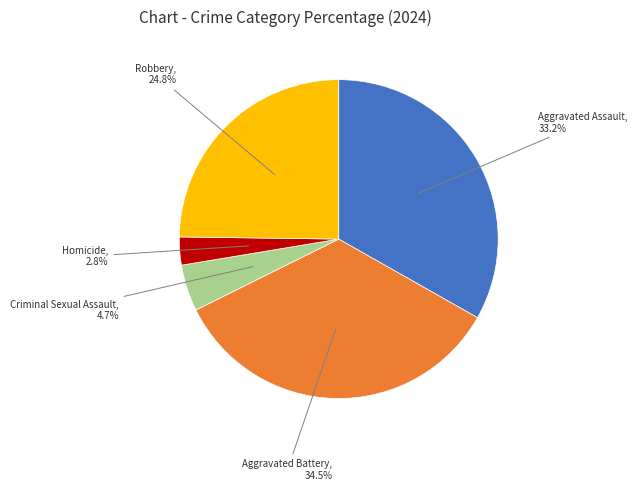

To the nearest percent, what is the combined percentage of Robbery and Aggravated Assault?

58%